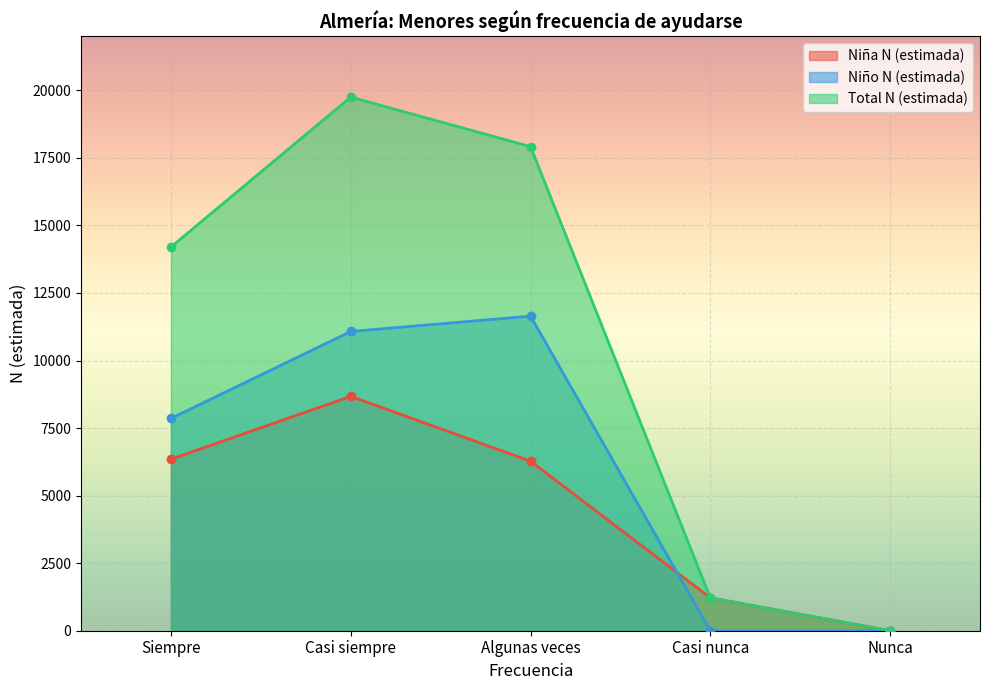

Which category has the highest value in the Total N (estimada) series?

Casi siempre